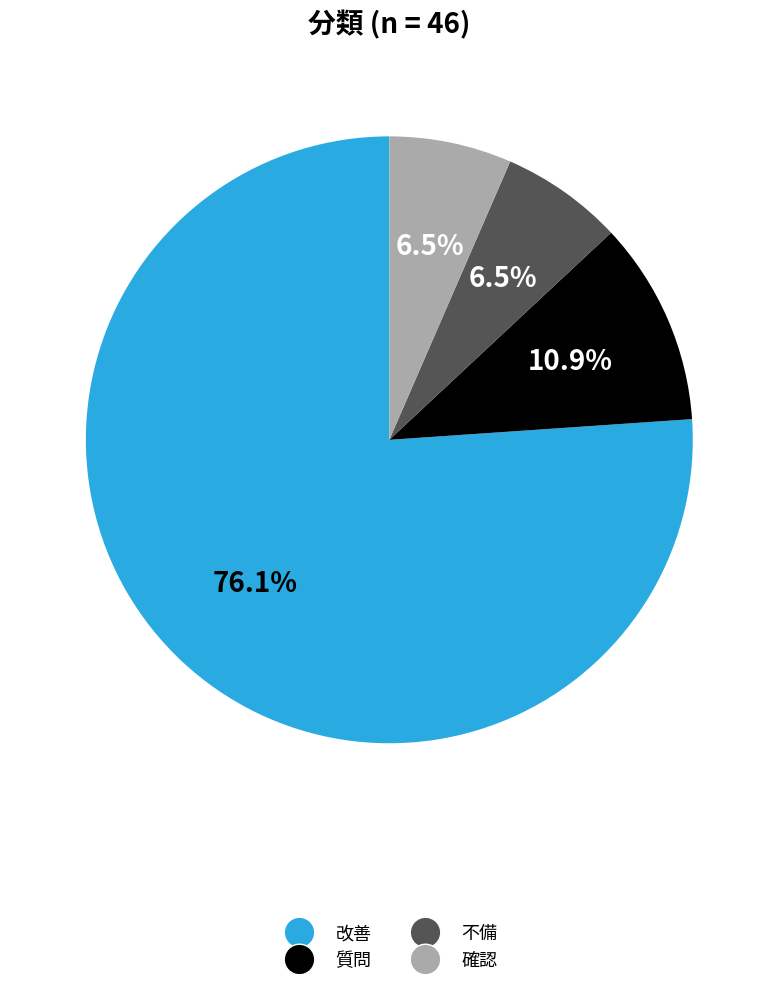

What is the largest slice in the pie chart?

改善